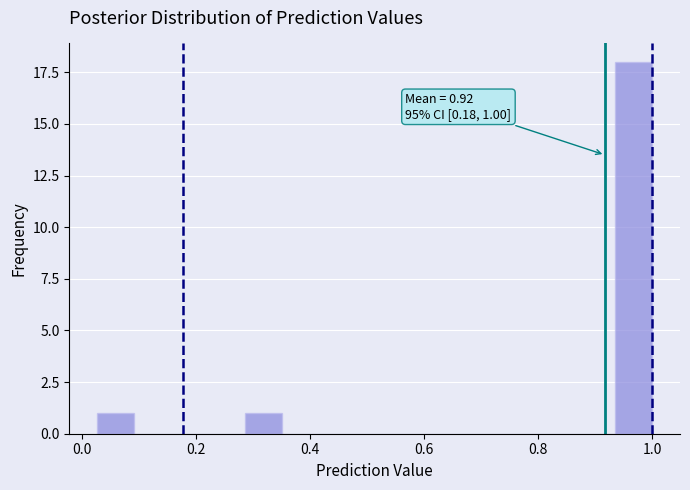

Around what value on the x-axis is the tallest bar? Give the approximate position of its centre, as read against the axis.

0.96